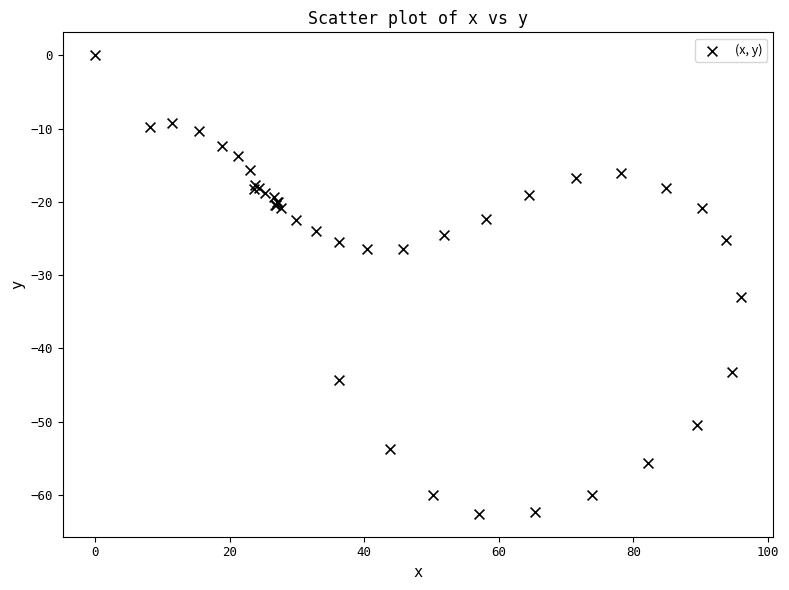

What Y value in the scatter plot is closest to -31?

-33.0